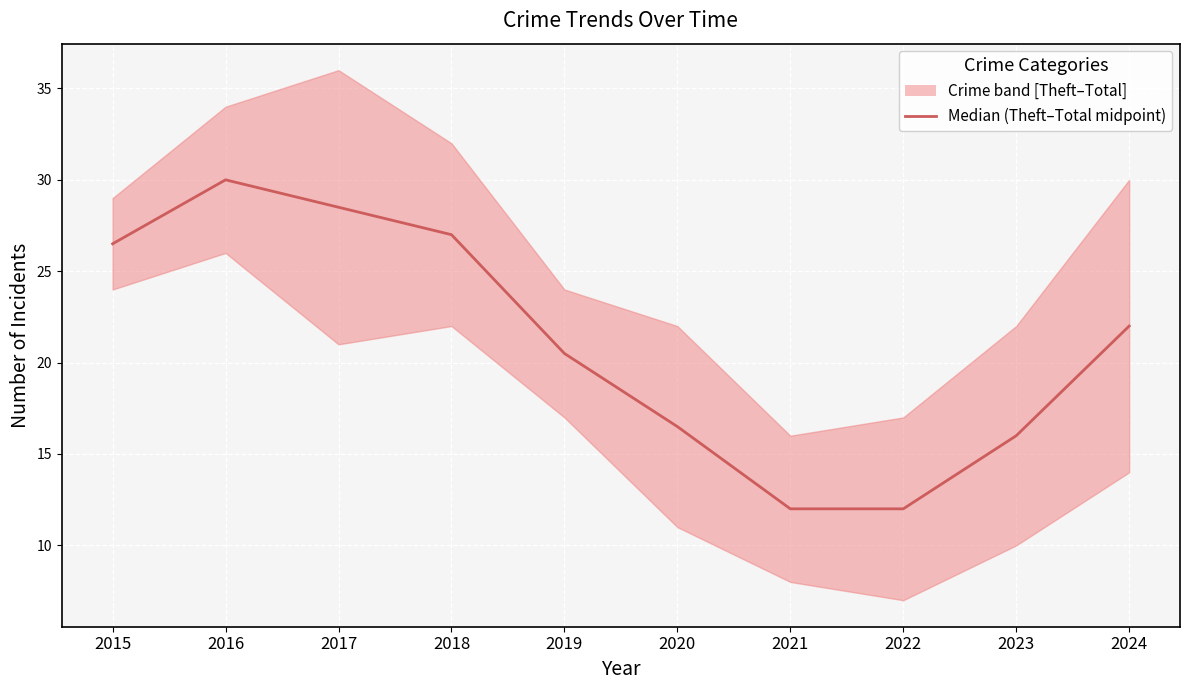

List the labels in order of value, smallest first.

2021, 2022, 2023, 2020, 2019, 2024, 2015, 2018, 2017, 2016